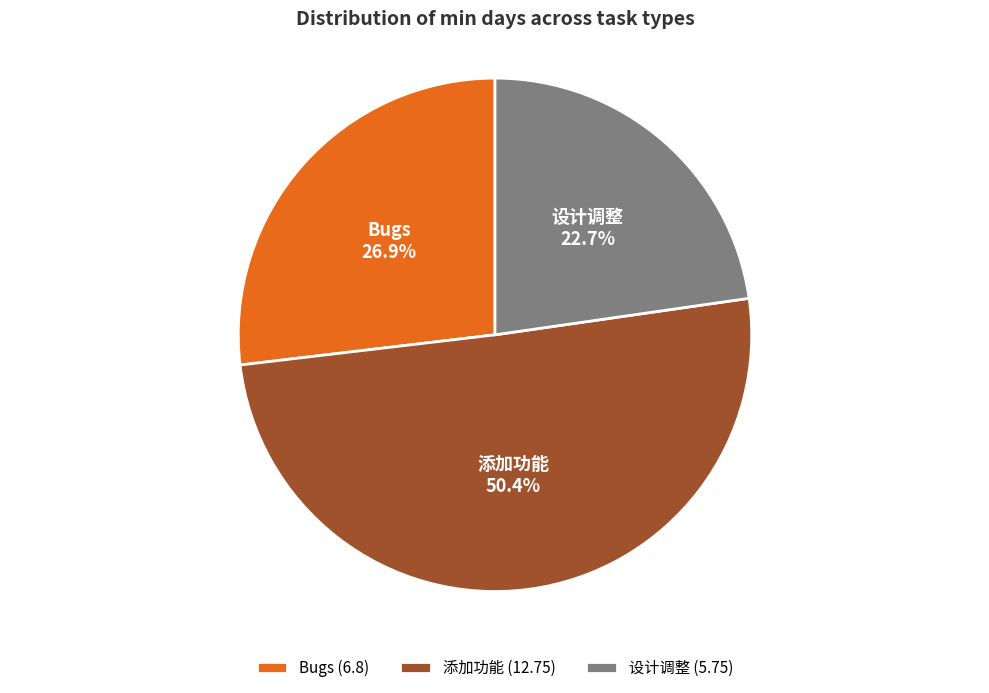

Is there a majority slice in this chart?

Yes